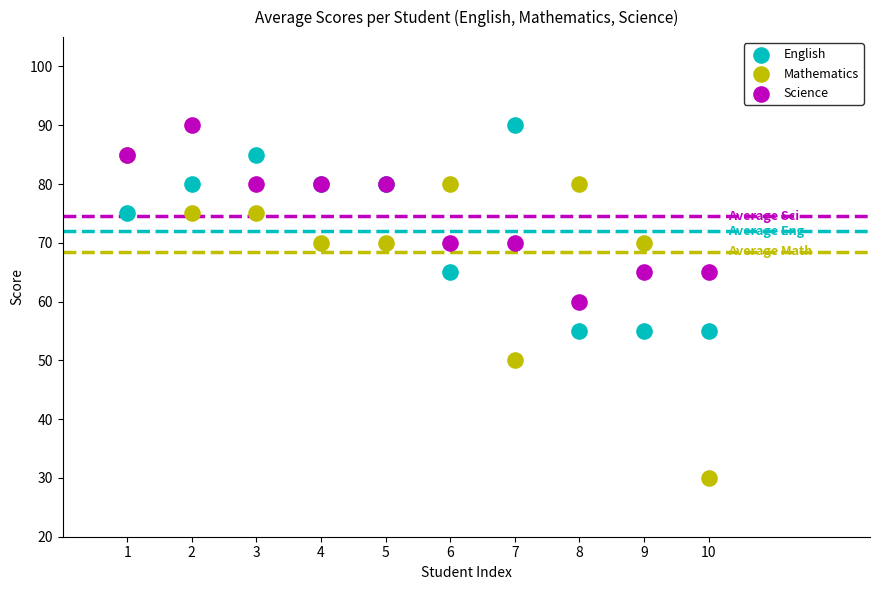

Which series has the largest Y range (max minus min)?

Mathematics